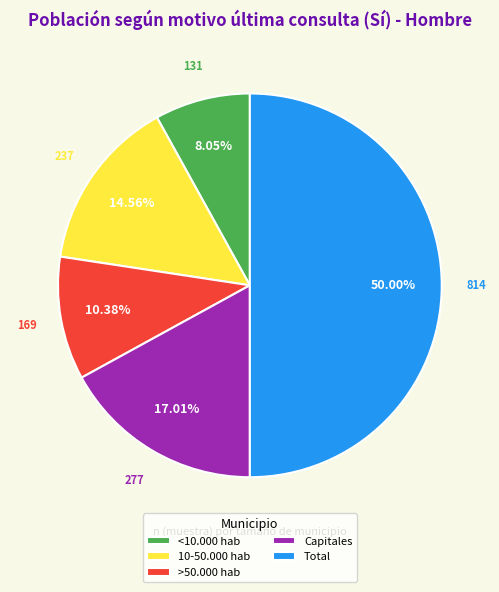

Approximately how many times larger is the value at <10.000 hab compared to >50.000 hab?

0.8